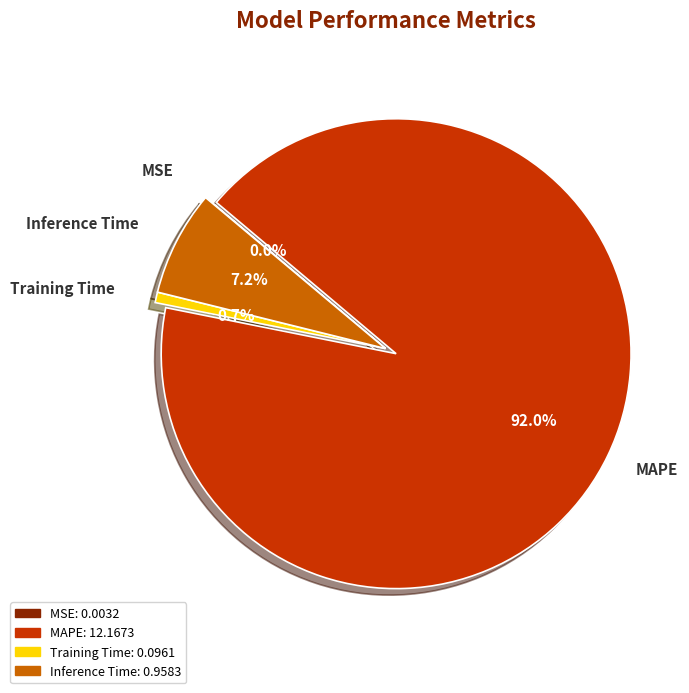

Which has a higher value, MAPE or Training Time?

MAPE